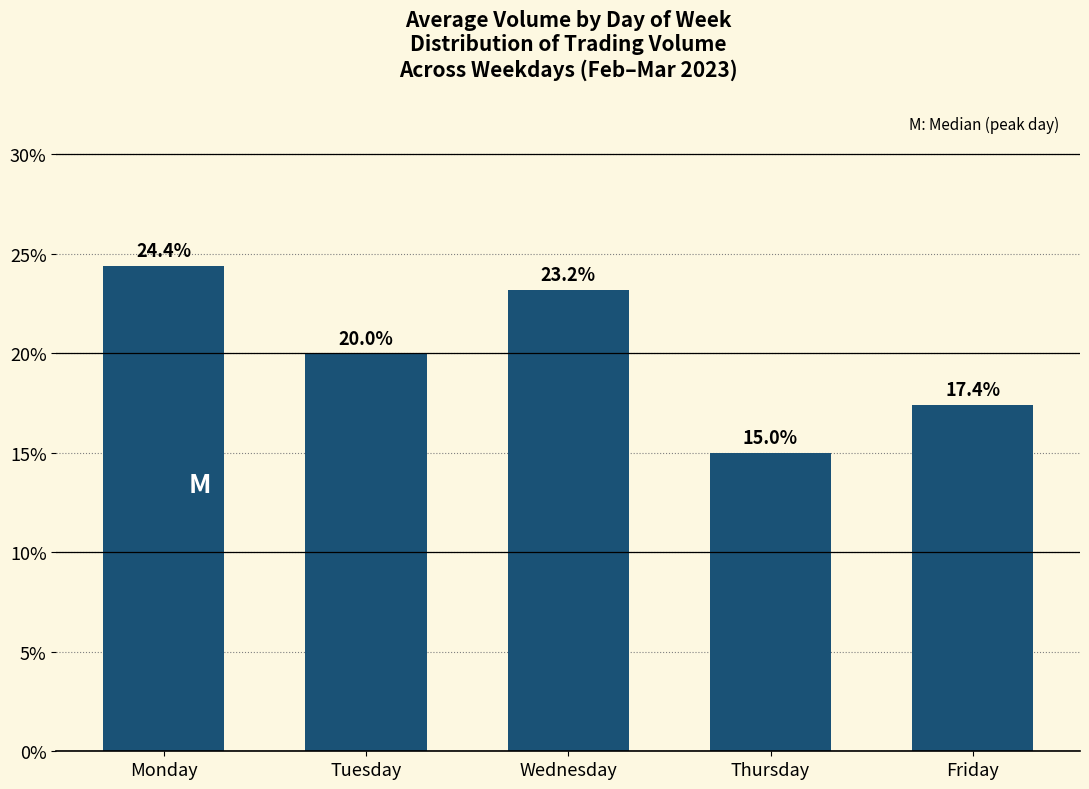

What is the change in value from Wednesday to Friday?

-5.8